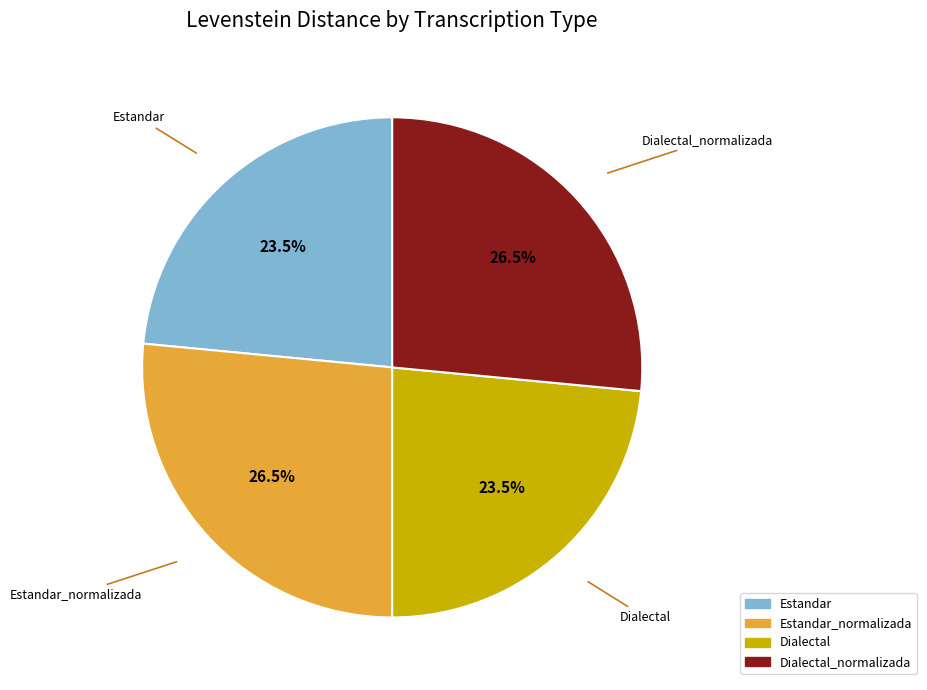

How many segments does this pie chart have?

4